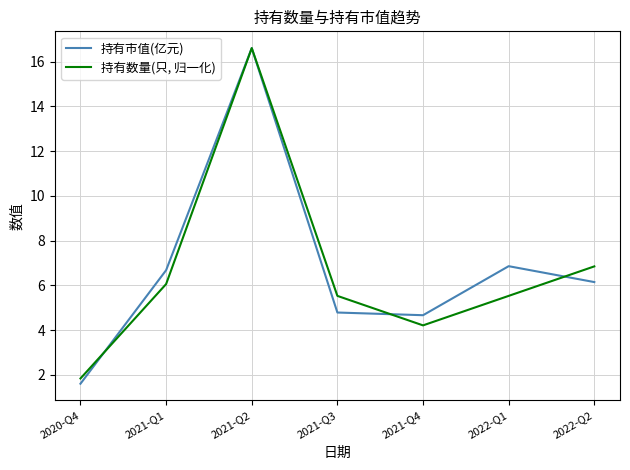

What is the spread (max minus min) of values at 2021-Q3?

0.7